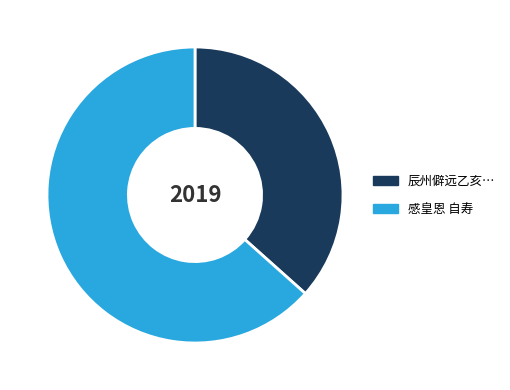

Combined, do 辰州僻远乙亥… and 感皇恩 自寿 account for over 50%?

Yes